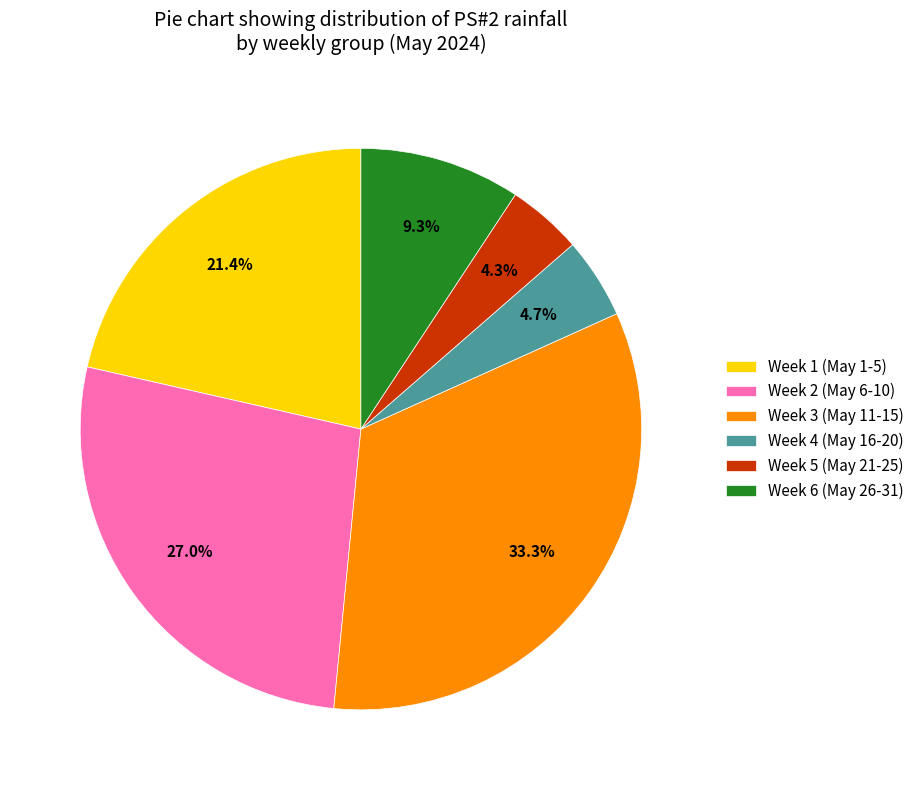

Which has a higher value, Week 1 (May 1-5) or Week 2 (May 6-10)?

Week 2 (May 6-10)